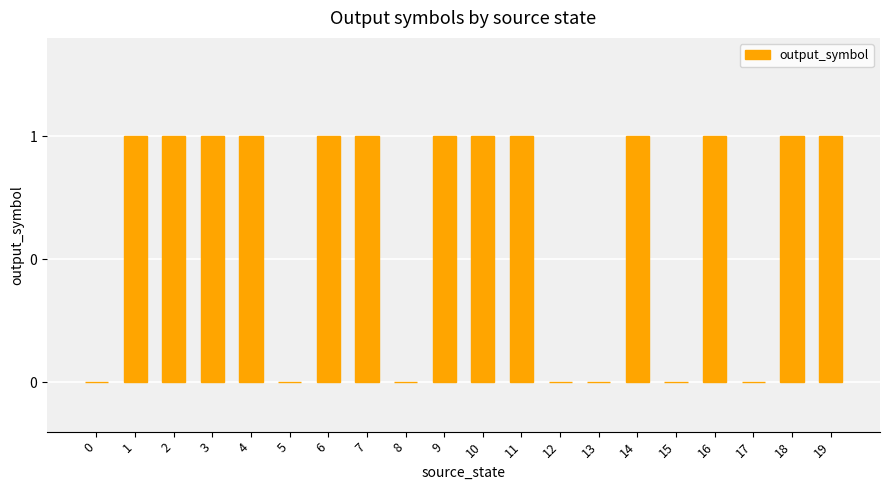

Reading left to right, list all the values displayed in this chart.

0=0	1=1	2=1	3=1	4=1	5=0	6=1	7=1	8=0	9=1	10=1	11=1	12=0	13=0	14=1	15=0	16=1	17=0	18=1	19=1